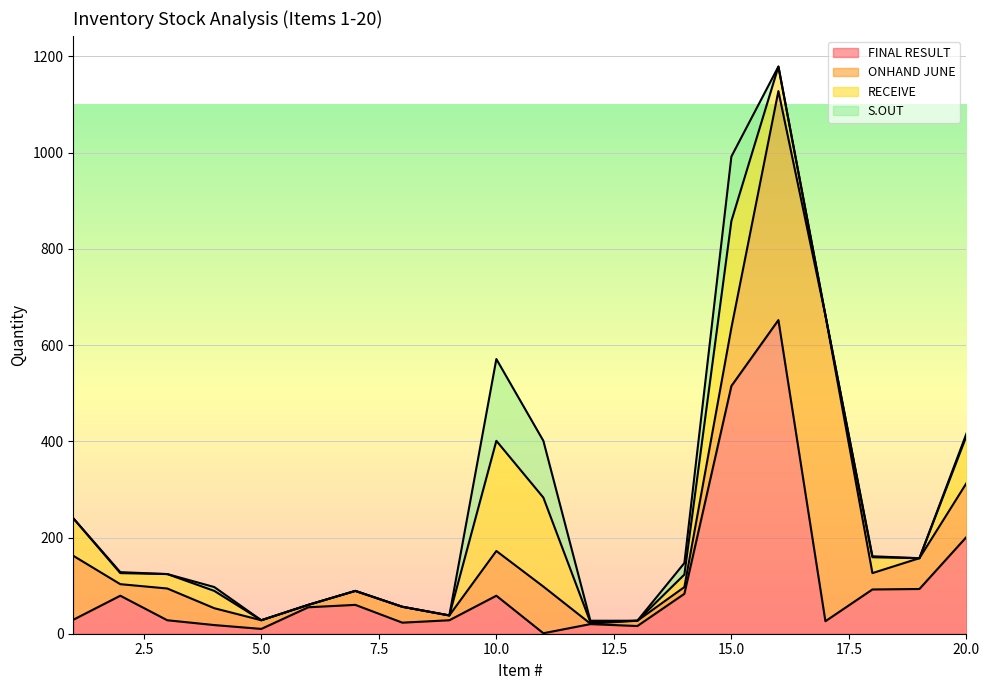

What is the greatest value displayed?

652